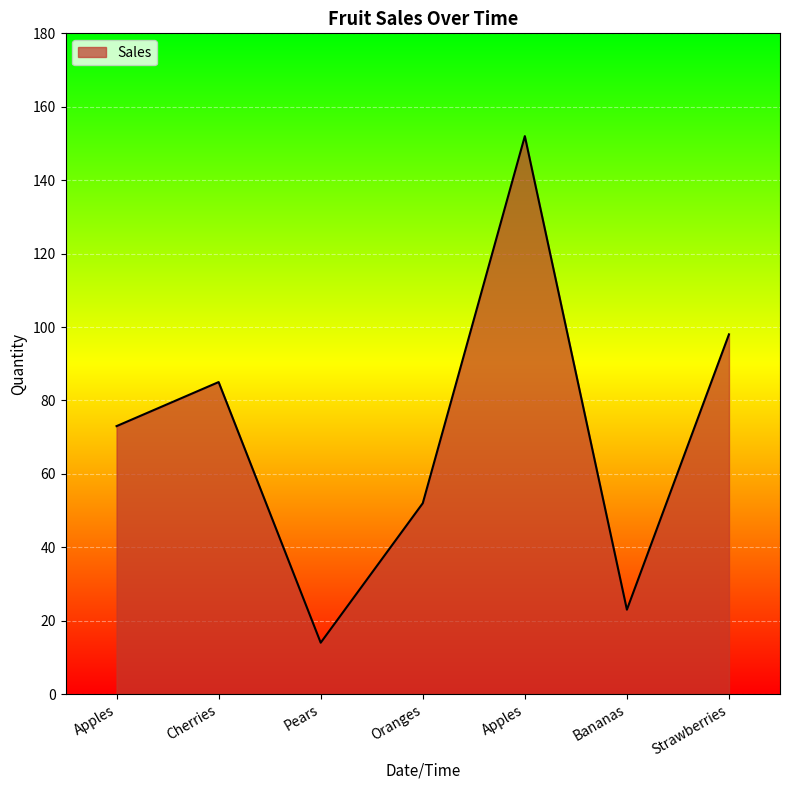

How many series are shown in this chart?

1